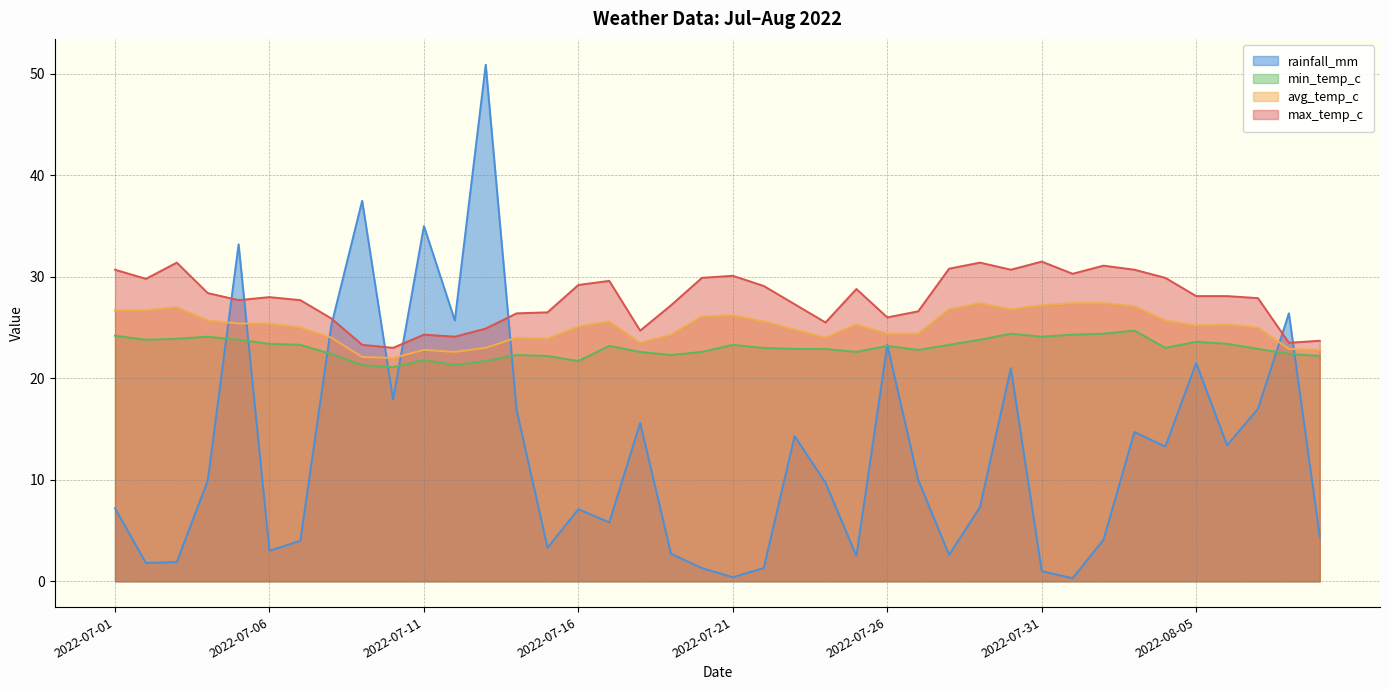

The value of rainfall_mm at 2022-08-07 is 30.1. True or false?

False